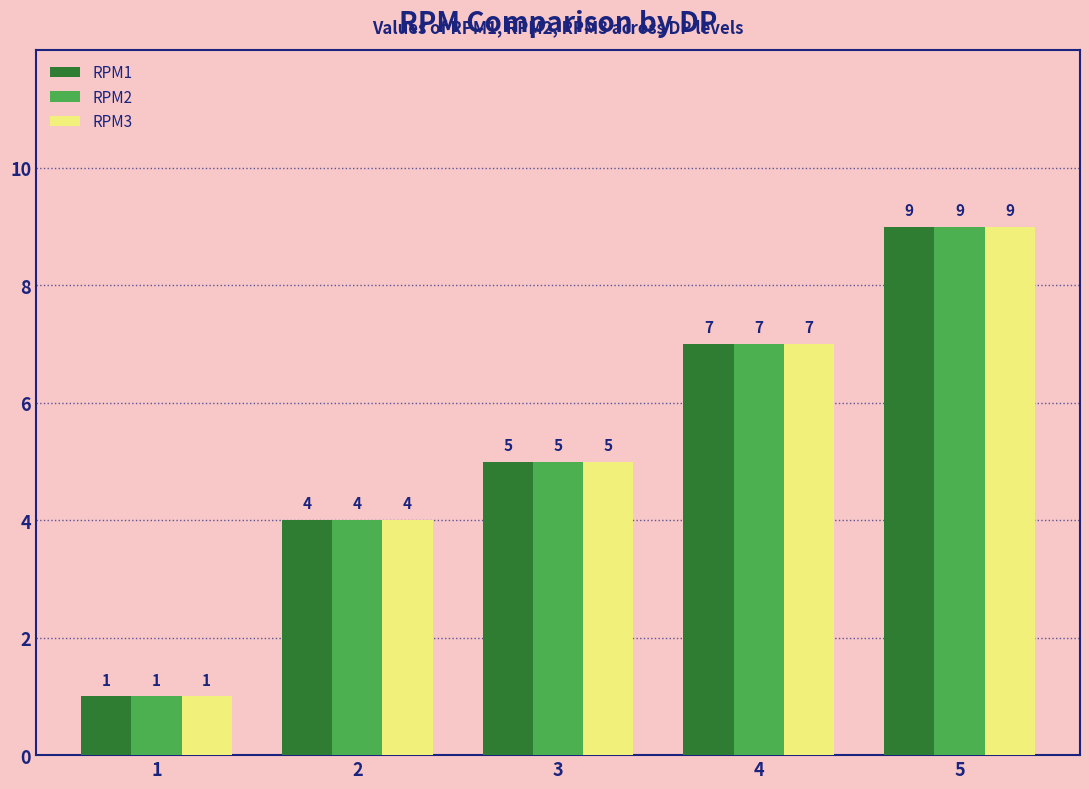

List the labels in order of RPM3 value, smallest first.

1, 2, 3, 4, 5